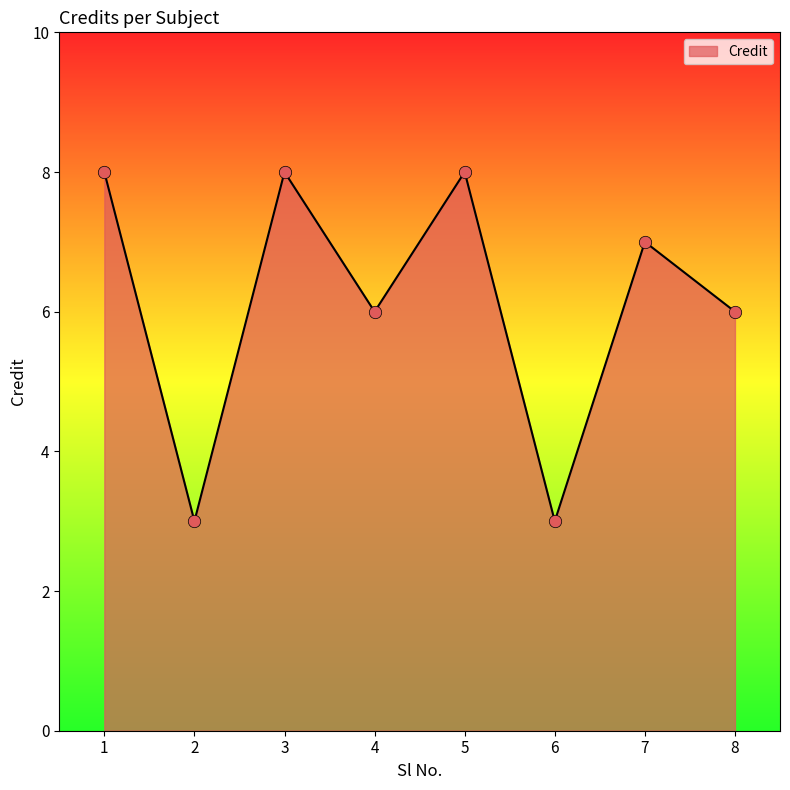

What is the change in value from 4 to 7?

+1